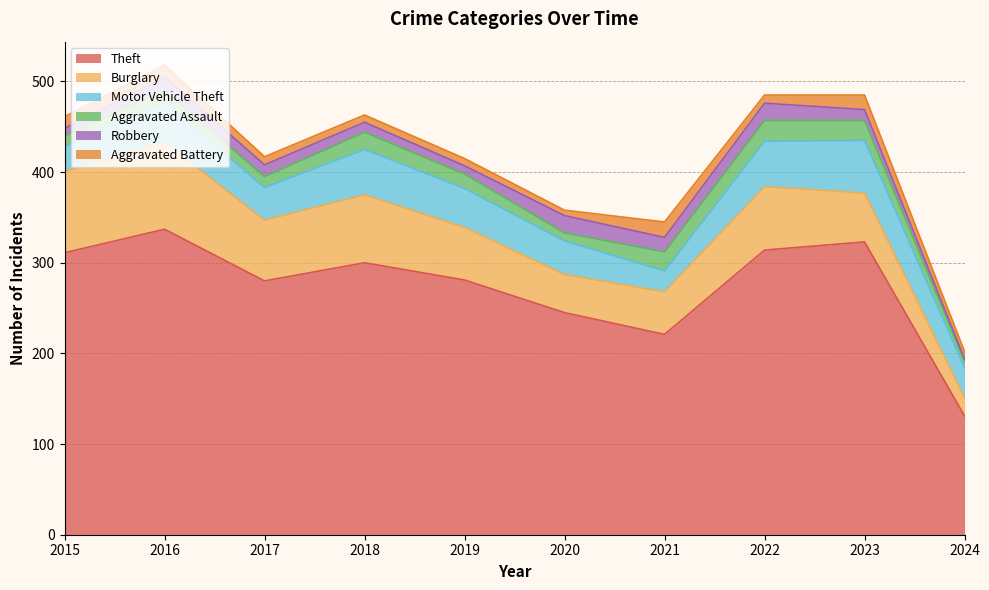

Does the chart have visible grid lines?

Yes